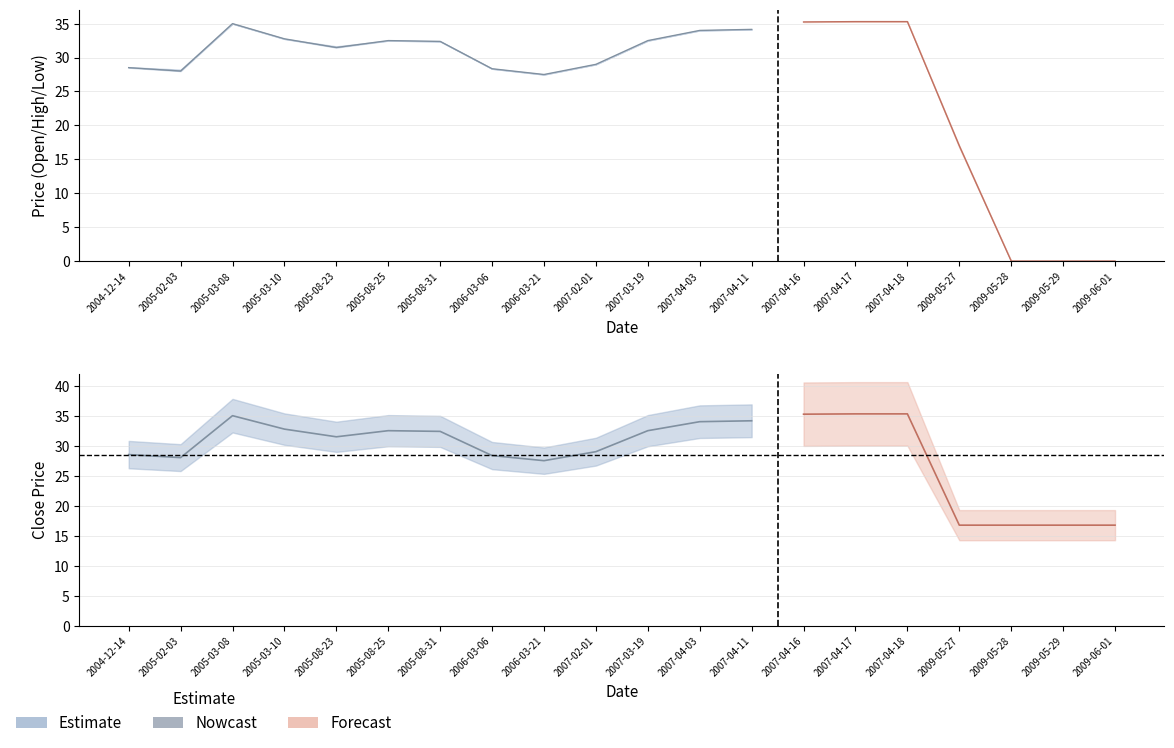

Reading left to right, extract all data points from this chart.

Open: 2004-12-14=28.5	2005-02-03=28.0	2005-03-08=35.0	2005-03-10=32.8	2005-08-23=31.5	2005-08-25=32.5	2005-08-31=32.4	2006-03-06=28.4	2006-03-21=27.5	2007-02-01=29.0	2007-03-19=32.5	2007-04-03=34.0	2007-04-11=34.1	2007-04-16=35.2	2007-04-17=35.3	2007-04-18=35.3	2009-05-27=17.0	2009-05-28=0.0	2009-05-29=0.0	2009-06-01=0.0
High: 2004-12-14=28.6	2005-02-03=28.2	2005-03-08=35.0	2005-03-10=32.8	2005-08-23=31.7	2005-08-25=32.5	2005-08-31=32.4	2006-03-06=28.4	2006-03-21=27.5	2007-02-01=29.0	2007-03-19=32.5	2007-04-03=34.0	2007-04-11=34.1	2007-04-16=35.2	2007-04-17=35.3	2007-04-18=35.3	2009-05-27=17.0	2009-05-28=0.0	2009-05-29=0.0	2009-06-01=0.0
Low: 2004-12-14=28.5	2005-02-03=28.0	2005-03-08=35.0	2005-03-10=32.7	2005-08-23=31.5	2005-08-25=32.5	2005-08-31=32.4	2006-03-06=28.4	2006-03-21=27.5	2007-02-01=29.0	2007-03-19=32.5	2007-04-03=34.0	2007-04-11=34.1	2007-04-16=35.2	2007-04-17=35.3	2007-04-18=35.3	2009-05-27=16.8	2009-05-28=0.0	2009-05-29=0.0	2009-06-01=0.0
Close: 2004-12-14=28.5	2005-02-03=28.0	2005-03-08=35.0	2005-03-10=32.8	2005-08-23=31.5	2005-08-25=32.5	2005-08-31=32.4	2006-03-06=28.4	2006-03-21=27.5	2007-02-01=29.0	2007-03-19=32.5	2007-04-03=34.0	2007-04-11=34.1	2007-04-16=35.2	2007-04-17=35.3	2007-04-18=35.3	2009-05-27=16.8	2009-05-28=16.8	2009-05-29=16.8	2009-06-01=16.8